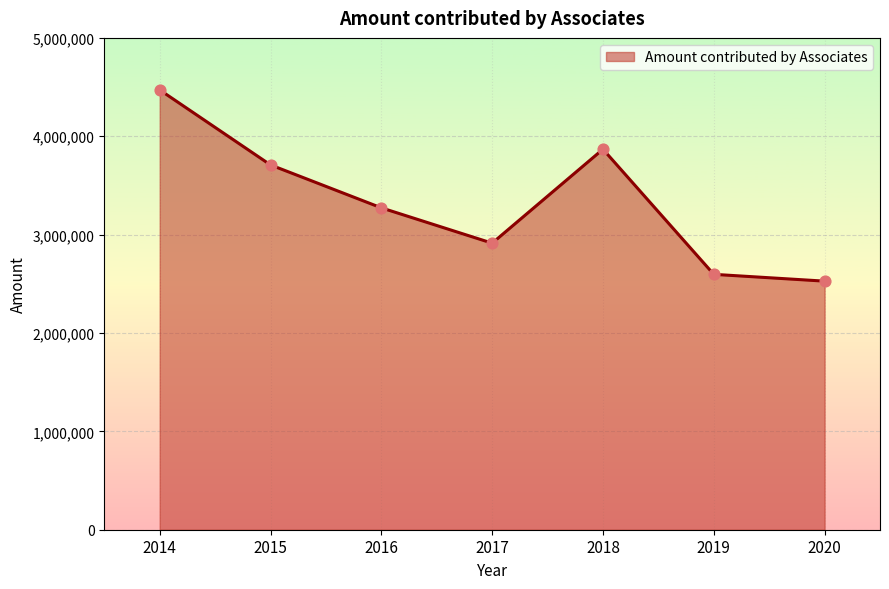

Between 2015 and 2018, which is larger?

2018